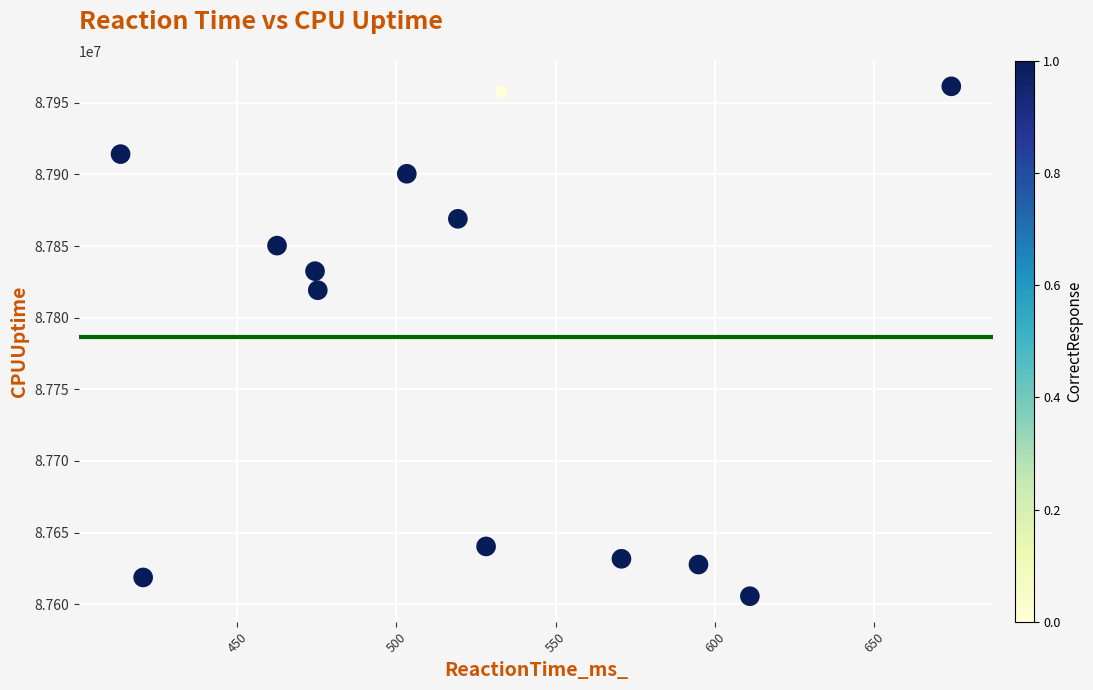

What Y value in the scatter plot is closest to 87783515?

87819156